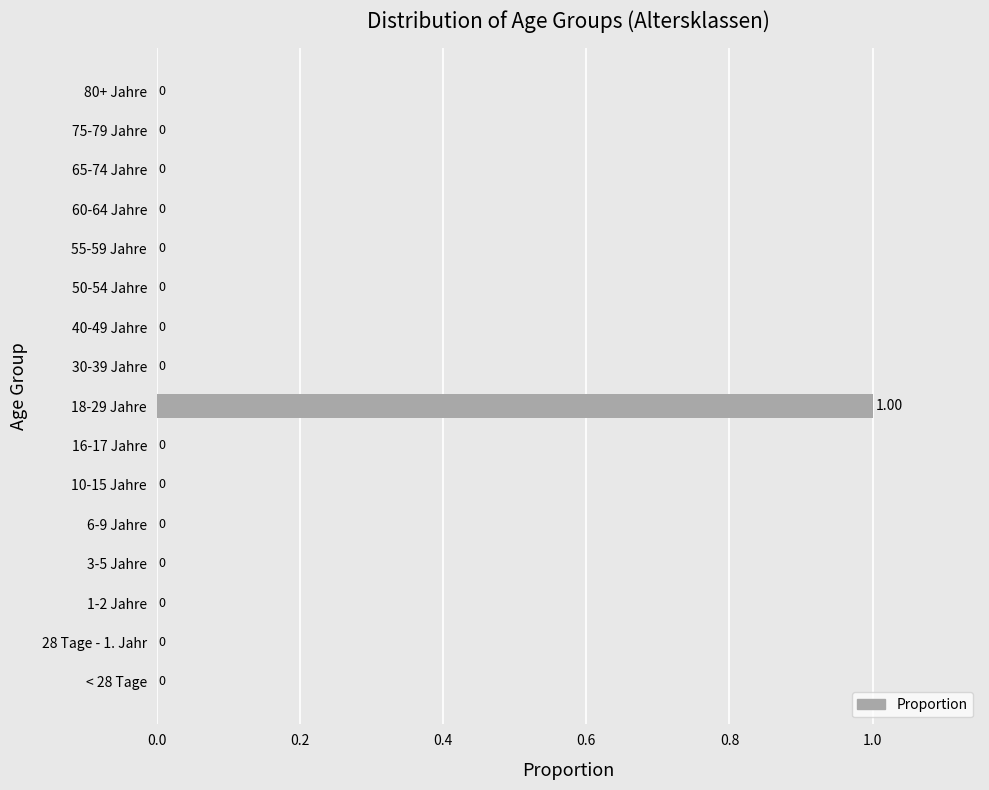

Count the number of categories in the chart.

16